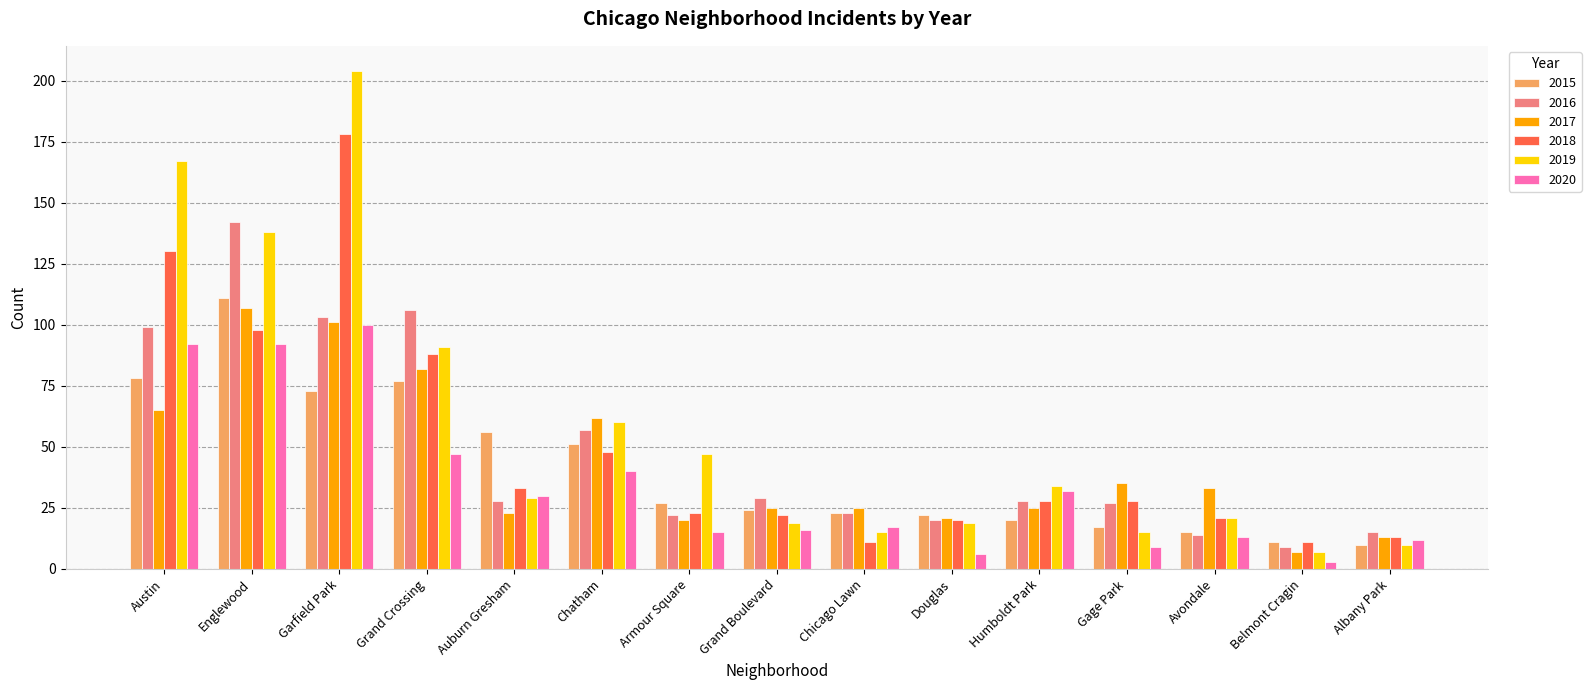

How many series are shown in this chart?

6